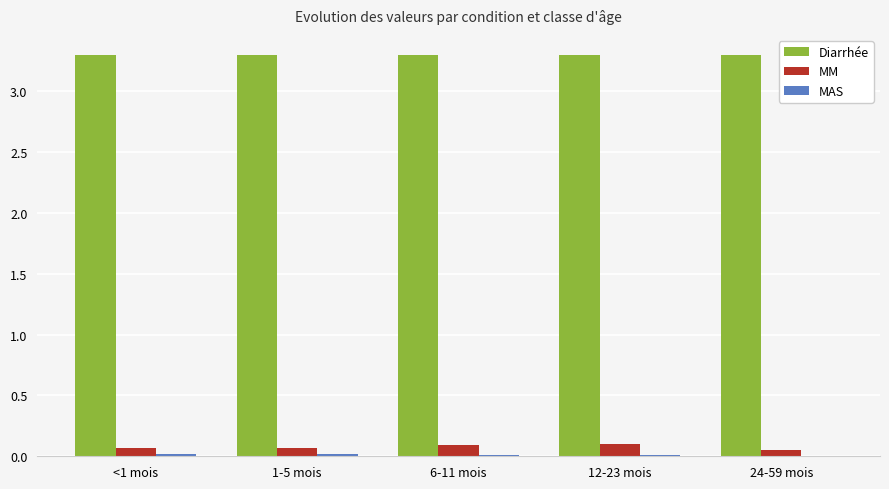

Is the value of MM at 12-23 mois greater than the value of Diarrhée at 1-5 mois?

No